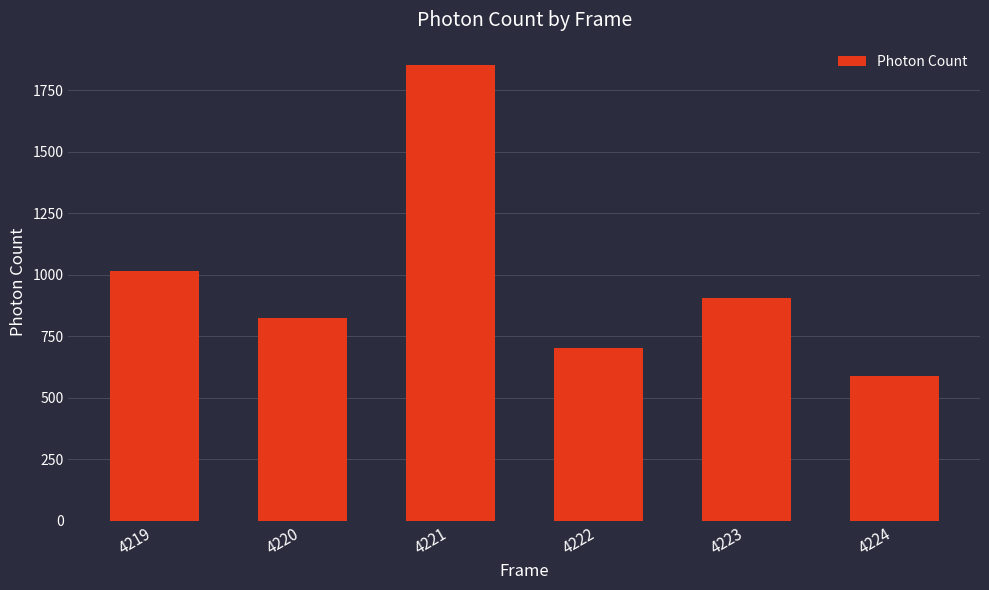

What is the minimum value shown in the chart?

589.1